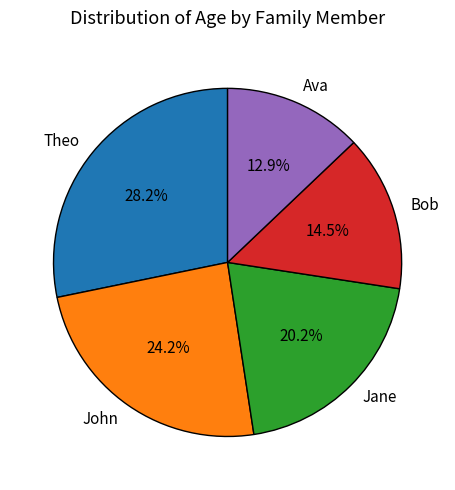

Count the number of slices in the pie.

5